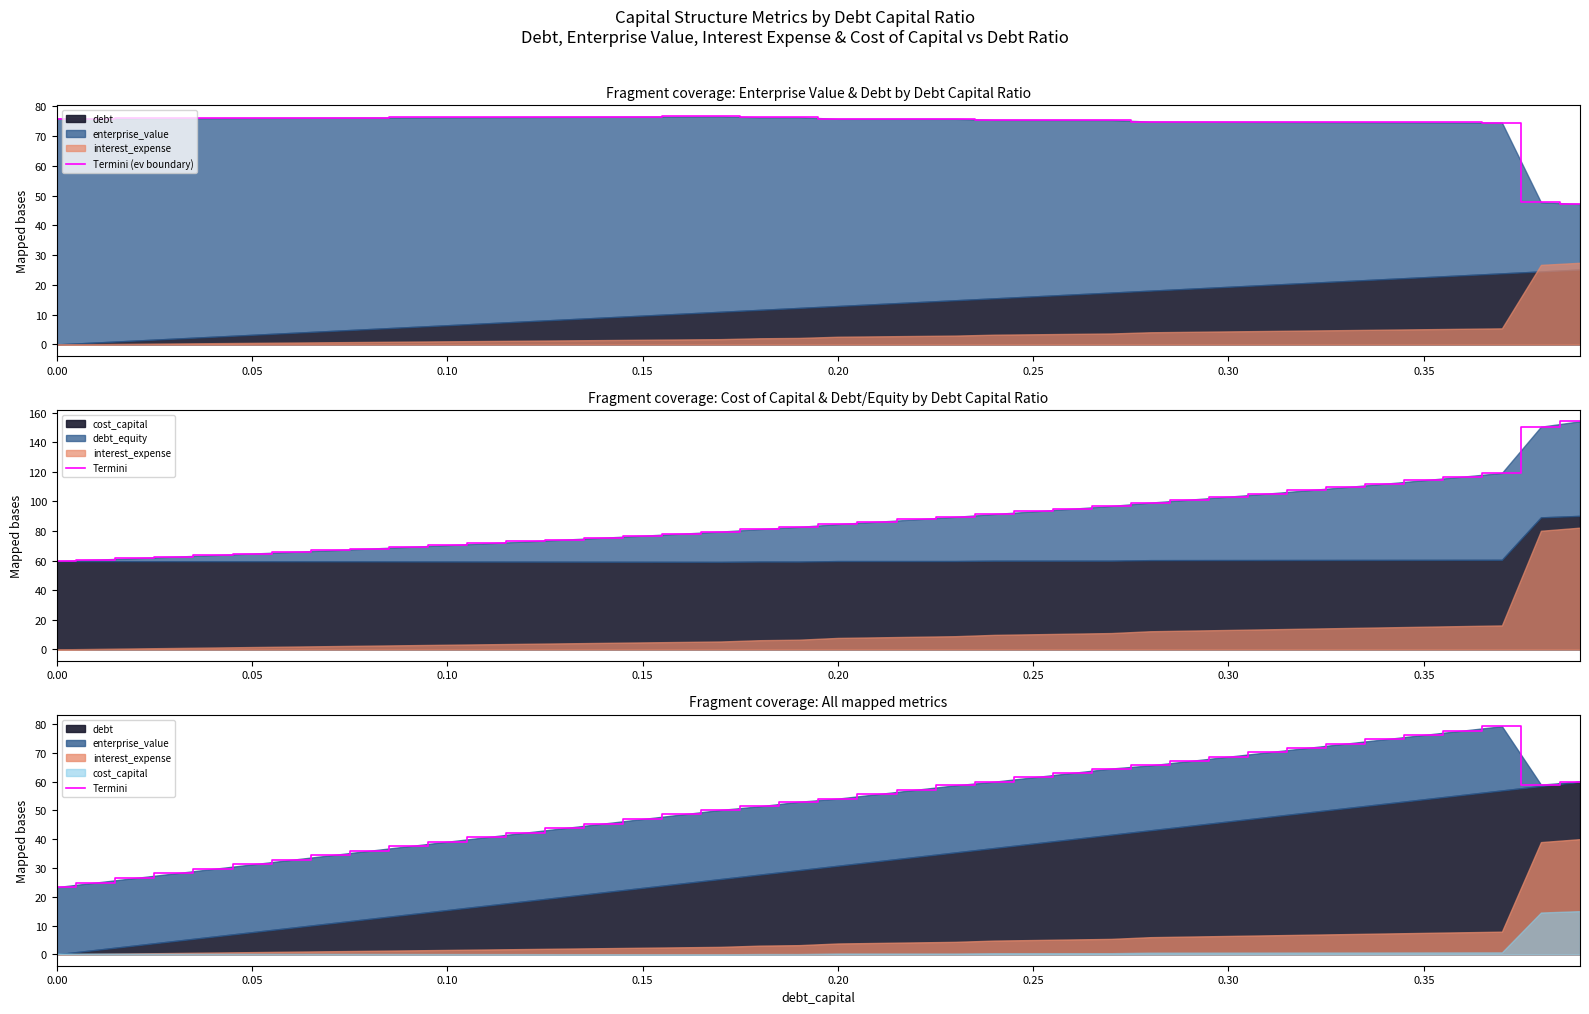

Which series has the widest spread of values?

Termini